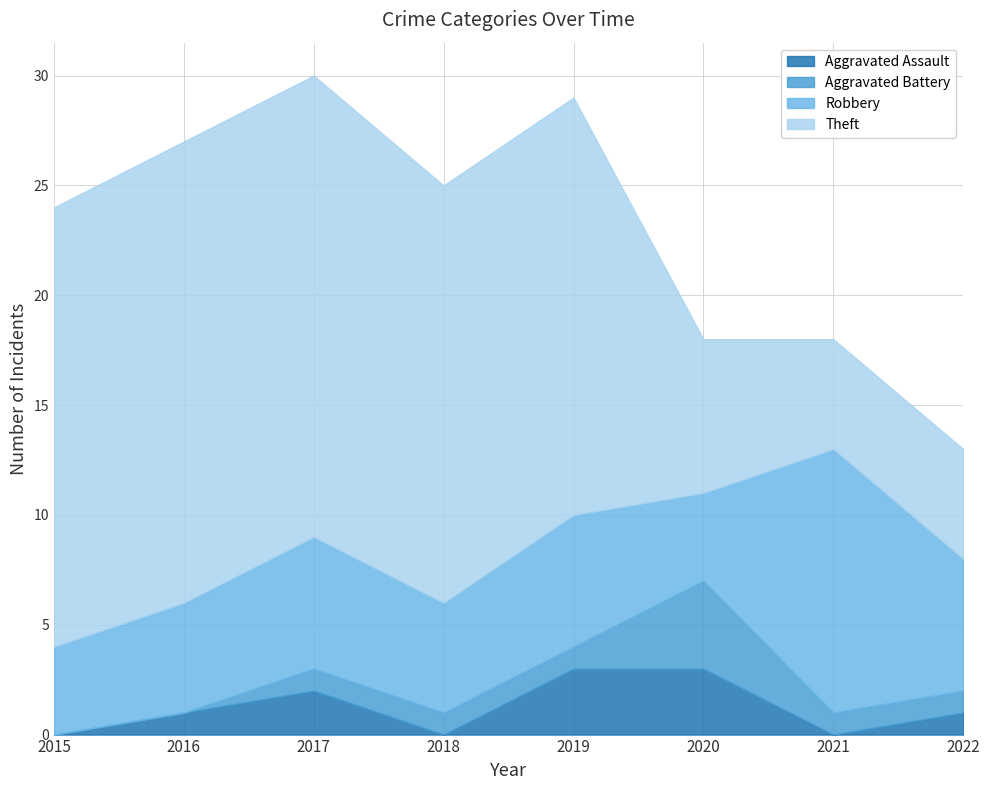

What is the difference between the maximum and second lowest values in the Aggravated Battery series?

4